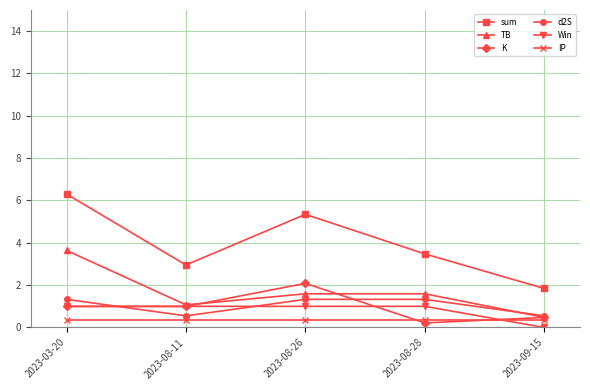

Reading right to left, list all the values displayed in this chart.

sum: 1.8	3.5	5.3	3.0	6.3
TB: 0.5	1.6	1.6	1.1	3.6
K: 0.5	0.2	2.1	1.0	1.0
d2S: 0.5	1.3	1.3	0.5	1.3
Win: 0.0	1.0	1.0	1.0	1.0
IP: 0.3	0.3	0.3	0.3	0.3